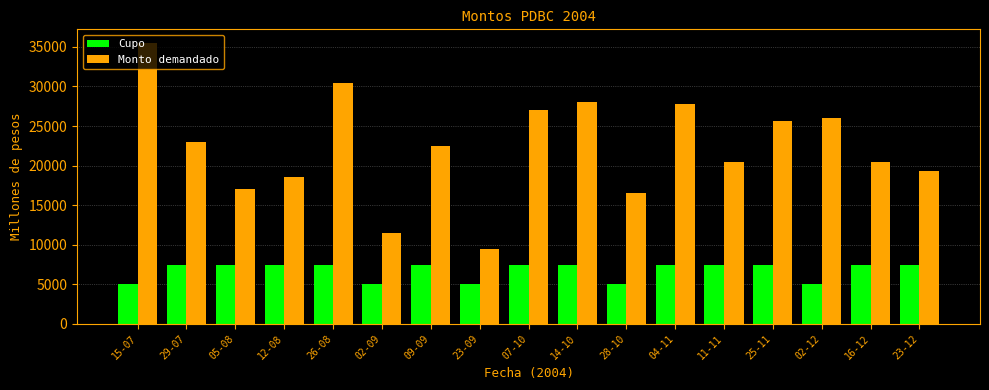

What is the smallest value displayed?

5000